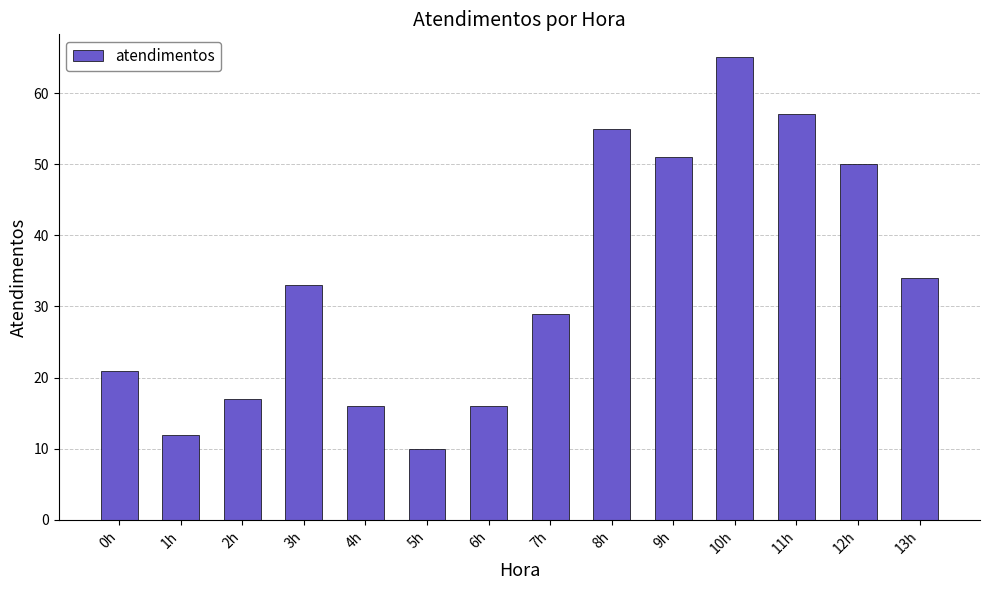

Which label corresponds to the smallest value in the chart?

5h